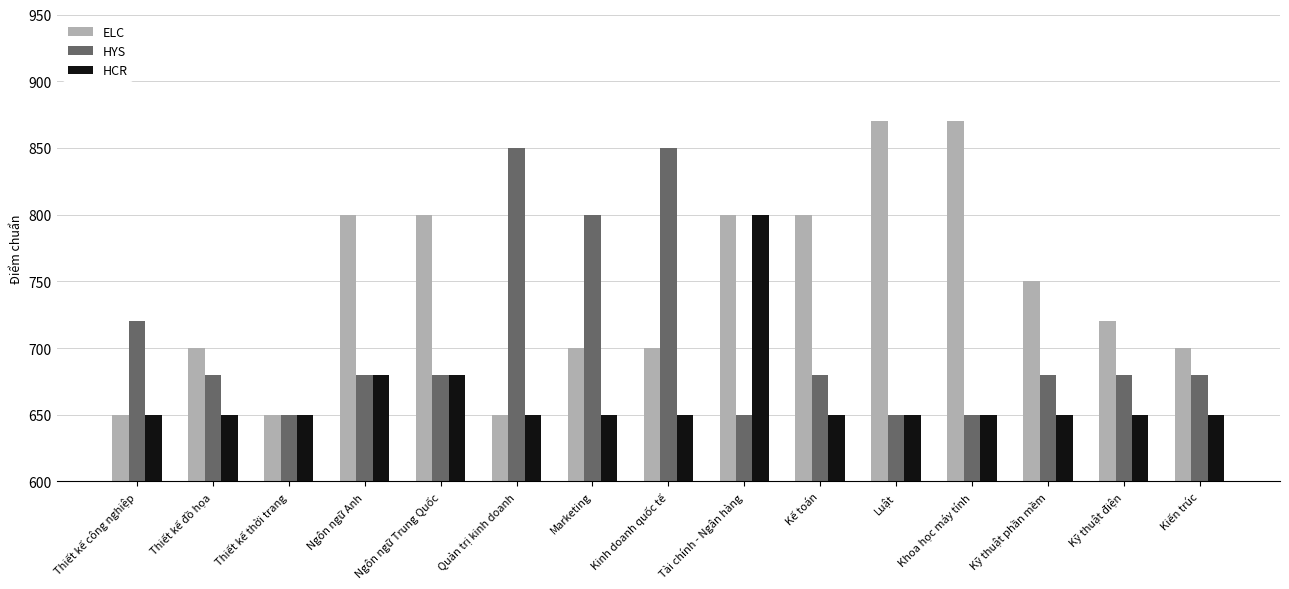

Reading right to left, list all the values displayed in this chart.

ELC: Kiến trúc=700	Kỹ thuật điện=720	Kỹ thuật phần mềm=750	Khoa học máy tính=870	Luật=870	Kế toán=800	Tài chính - Ngân hàng=800	Kinh doanh quốc tế=700	Marketing=700	Quản trị kinh doanh=650	Ngôn ngữ Trung Quốc=800	Ngôn ngữ Anh=800	Thiết kế thời trang=650	Thiết kế đồ họa=700	Thiết kế công nghiệp=650
HYS: Kiến trúc=680	Kỹ thuật điện=680	Kỹ thuật phần mềm=680	Khoa học máy tính=650	Luật=650	Kế toán=680	Tài chính - Ngân hàng=650	Kinh doanh quốc tế=850	Marketing=800	Quản trị kinh doanh=850	Ngôn ngữ Trung Quốc=680	Ngôn ngữ Anh=680	Thiết kế thời trang=650	Thiết kế đồ họa=680	Thiết kế công nghiệp=720
HCR: Kiến trúc=650	Kỹ thuật điện=650	Kỹ thuật phần mềm=650	Khoa học máy tính=650	Luật=650	Kế toán=650	Tài chính - Ngân hàng=800	Kinh doanh quốc tế=650	Marketing=650	Quản trị kinh doanh=650	Ngôn ngữ Trung Quốc=680	Ngôn ngữ Anh=680	Thiết kế thời trang=650	Thiết kế đồ họa=650	Thiết kế công nghiệp=650